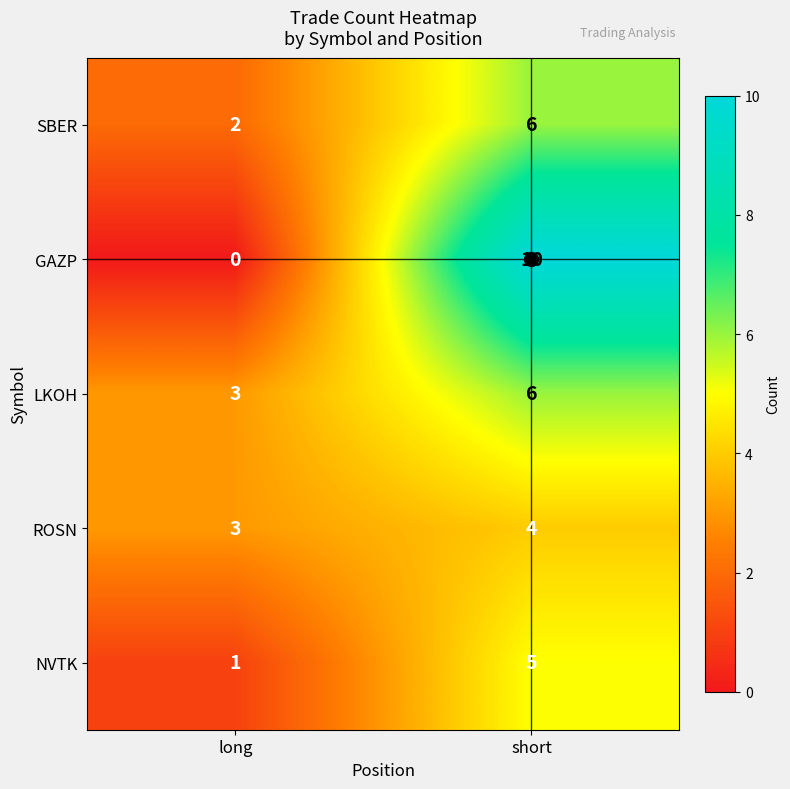

Between long and short, which series saw the biggest shift?

GAZP